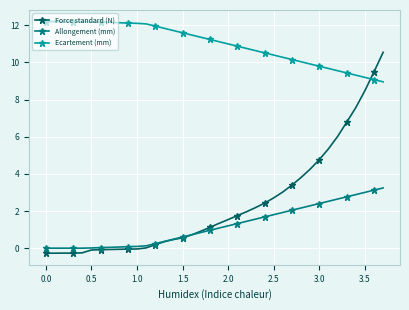

Which series has the largest total across all categories?

Ecartement (mm)